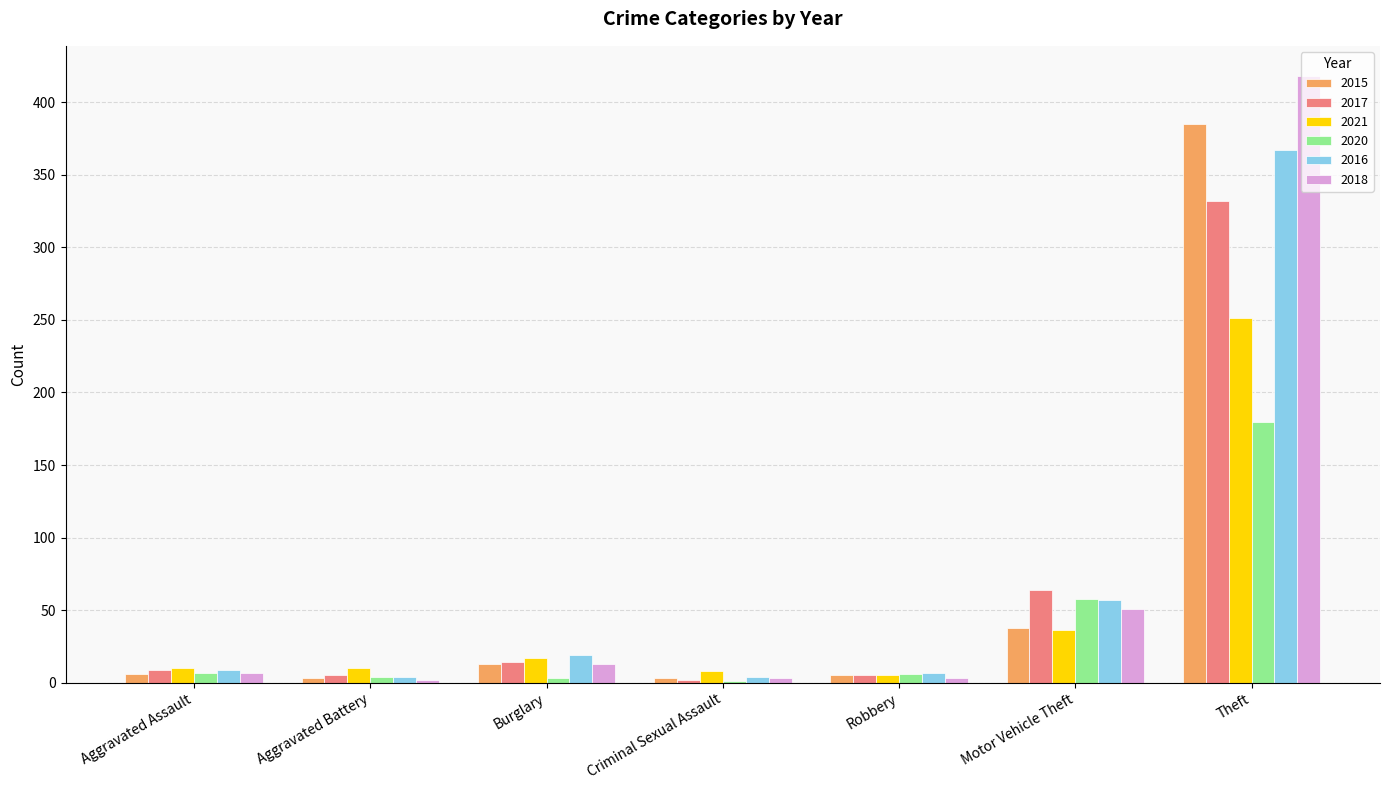

What is the average value of the 2020 series?

37